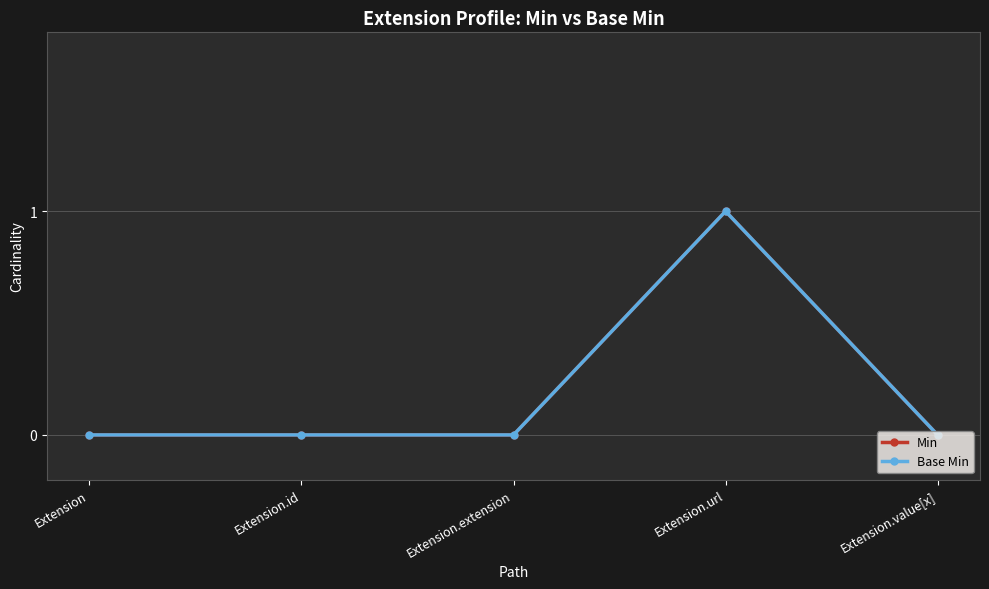

Does the chart have visible grid lines?

Yes